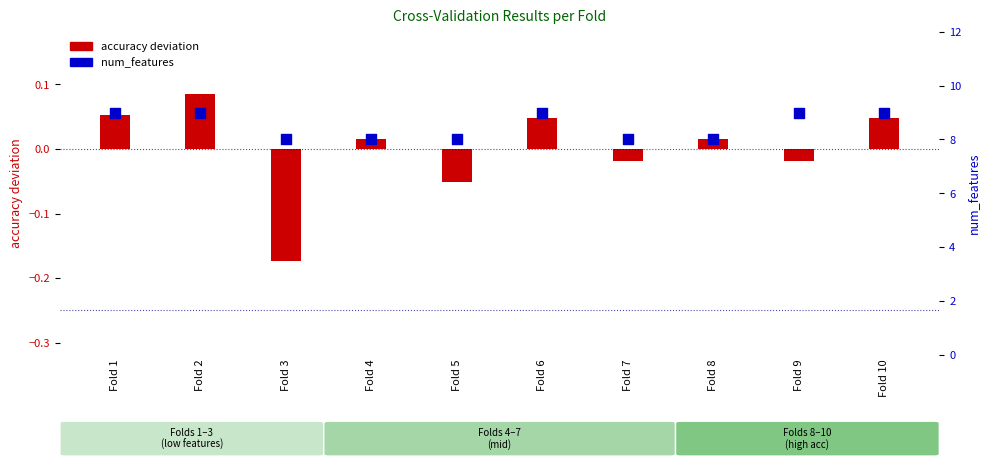

Which series has the largest total across all categories?

num_features